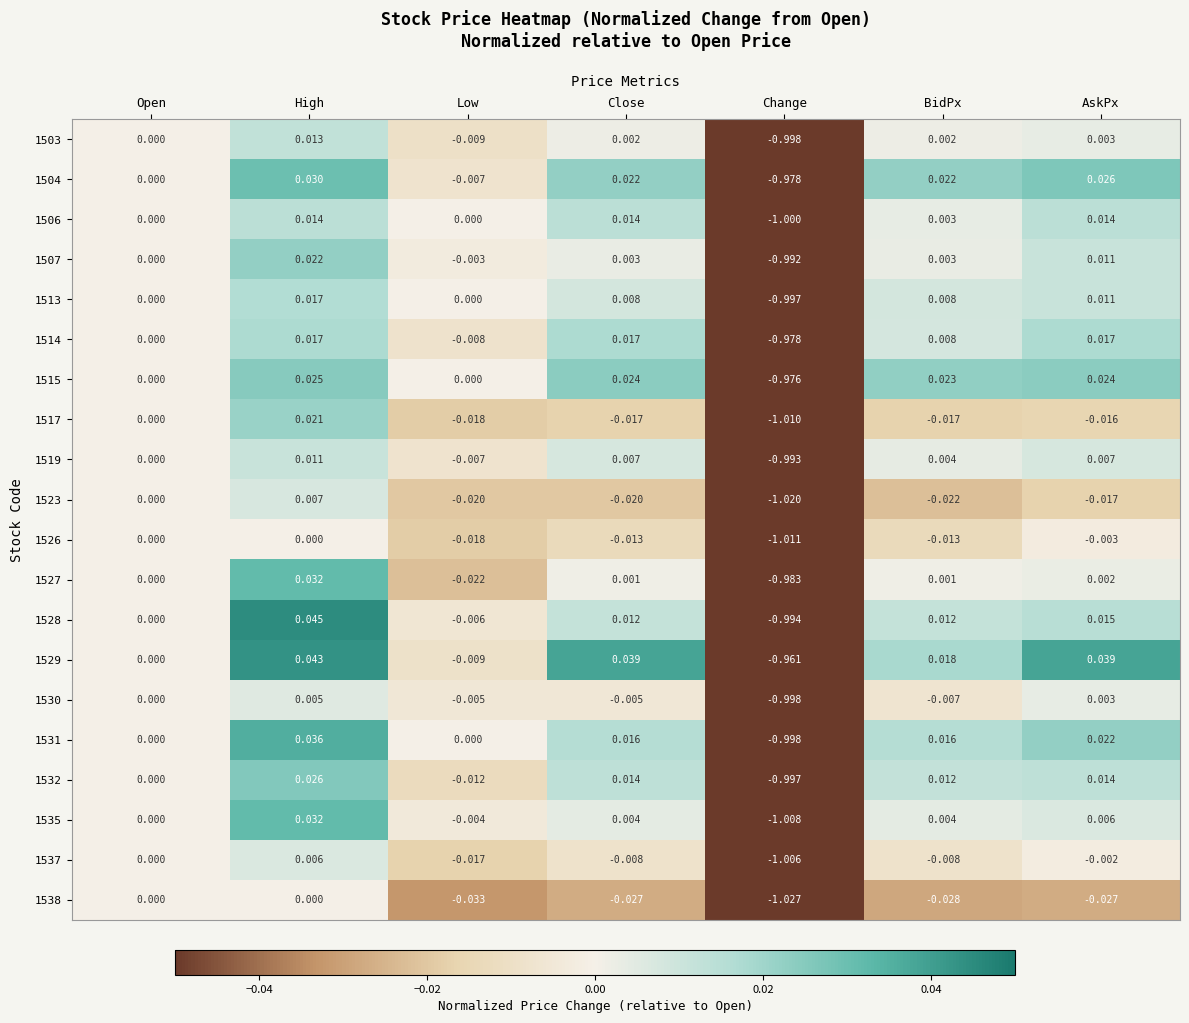

At which label does 1503 reach its minimum?

Change